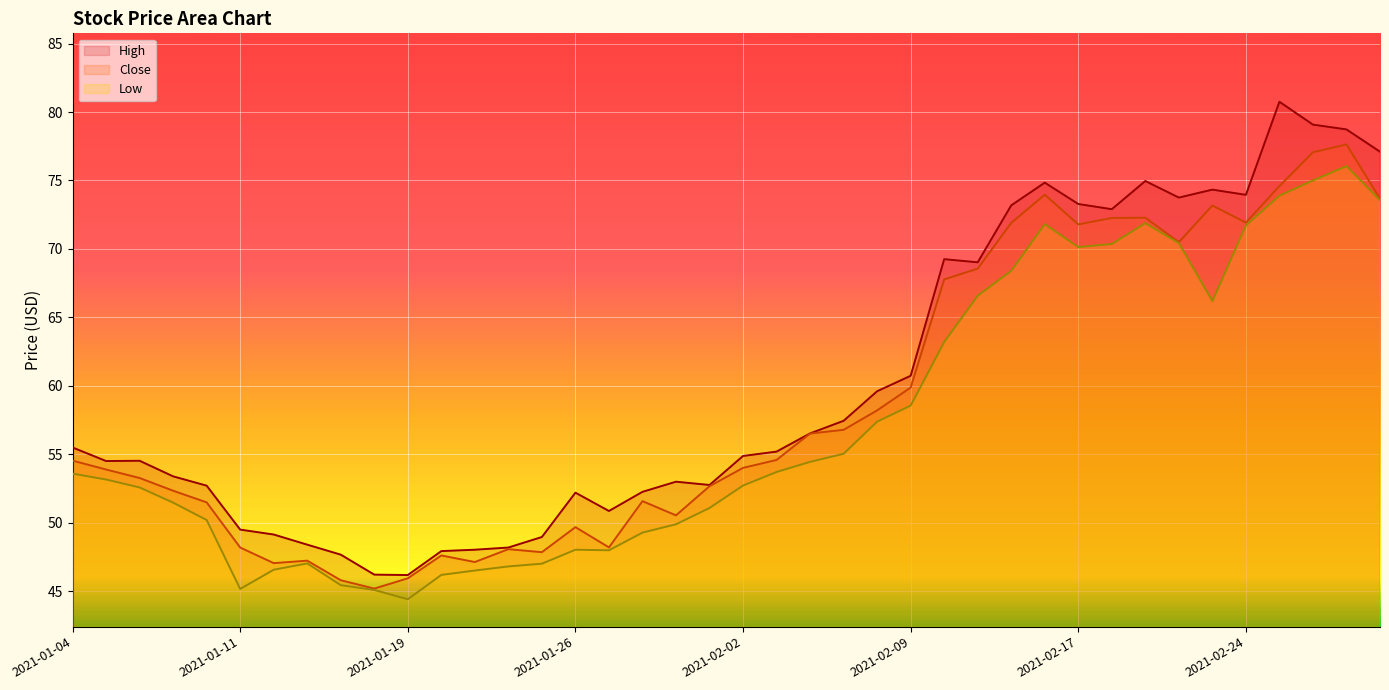

True or false: Close and High intersect in this chart.

False